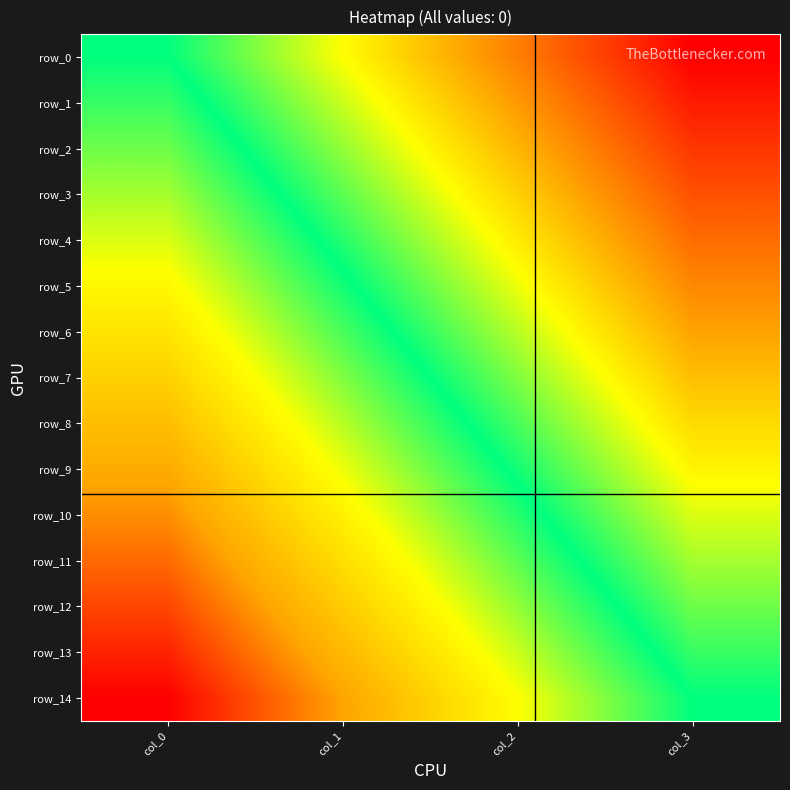

Which series has the largest total across all categories?

row_0